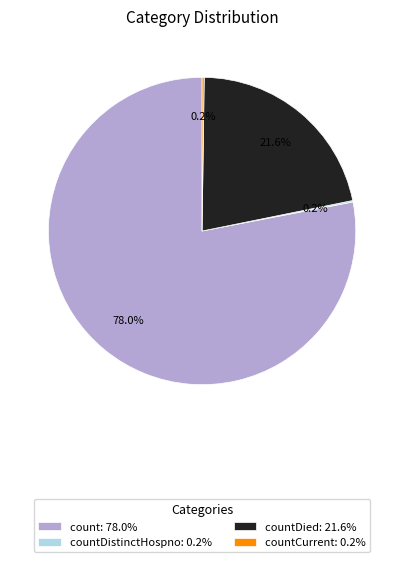

Which slice is the largest?

count: 78.0%